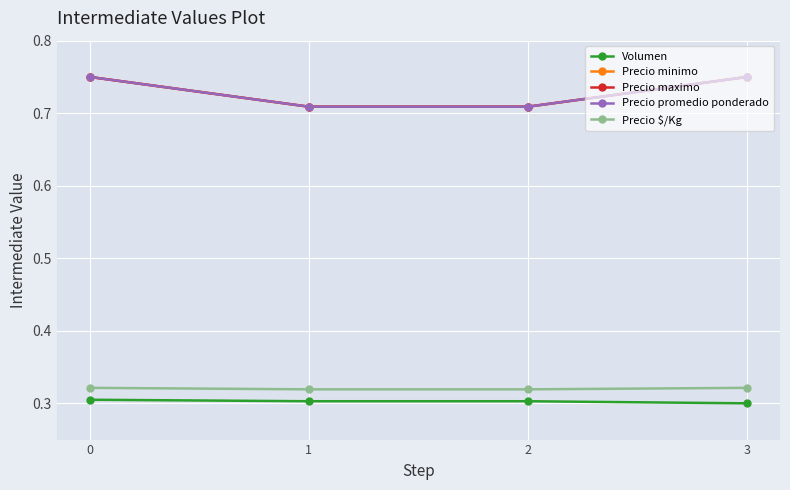

Rank the categories by Volumen value from highest to lowest.

0, 1, 2, 3